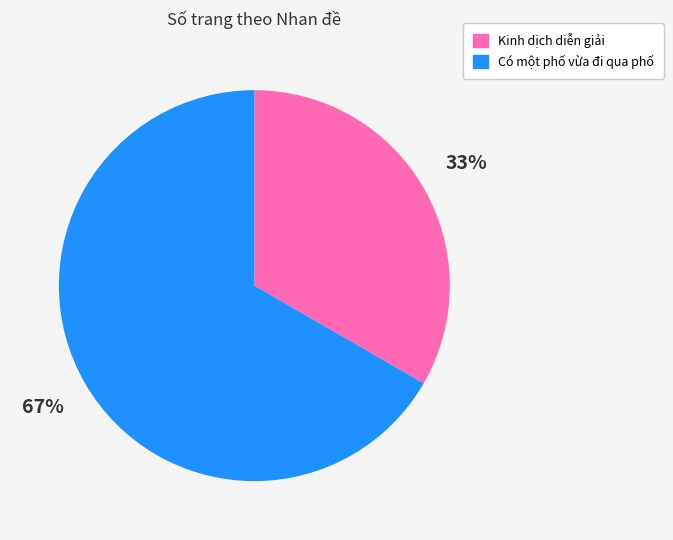

Is Có một phố vừa đi qua phố the majority of the pie?

Yes